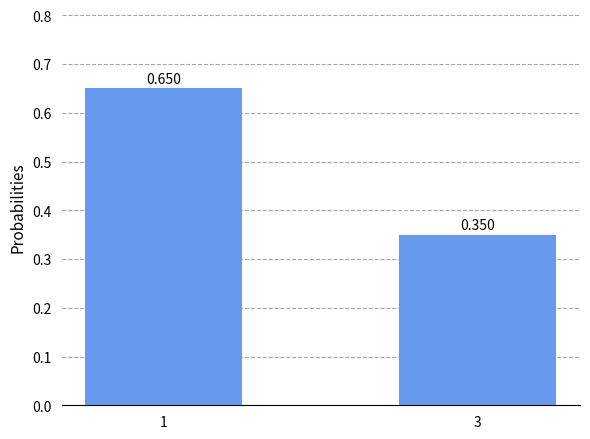

Are the bars horizontal?

No